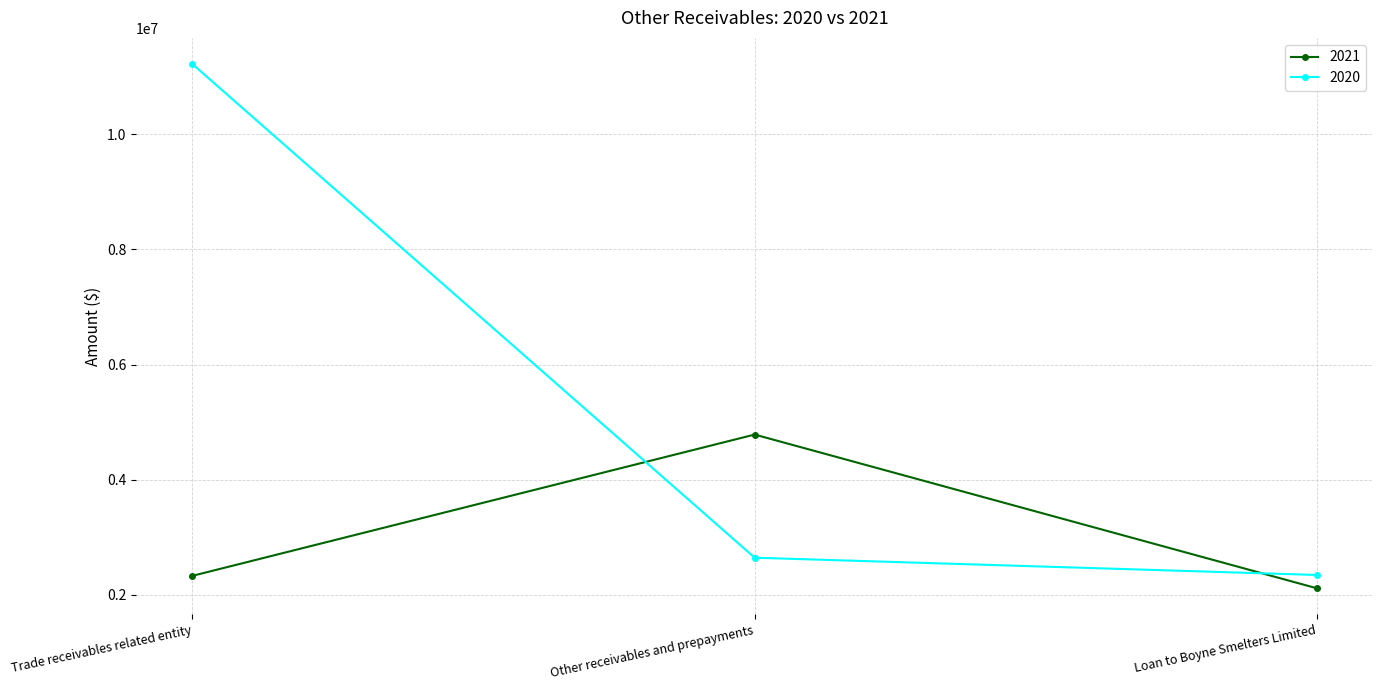

Reading left to right, transcribe all the data shown in this chart.

2021: Trade receivables related entity=2332066	Other receivables and prepayments=4784487	Loan to Boyne Smelters Limited=2115641
2020: Trade receivables related entity=11216249	Other receivables and prepayments=2646519	Loan to Boyne Smelters Limited=2346743